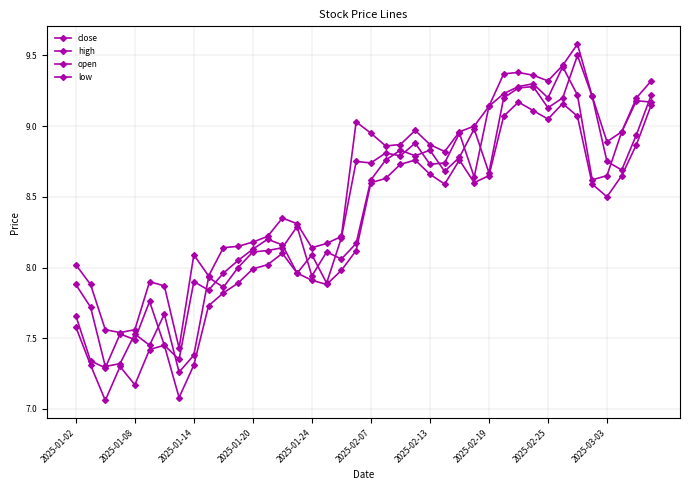

What is the smallest value displayed?

7.1